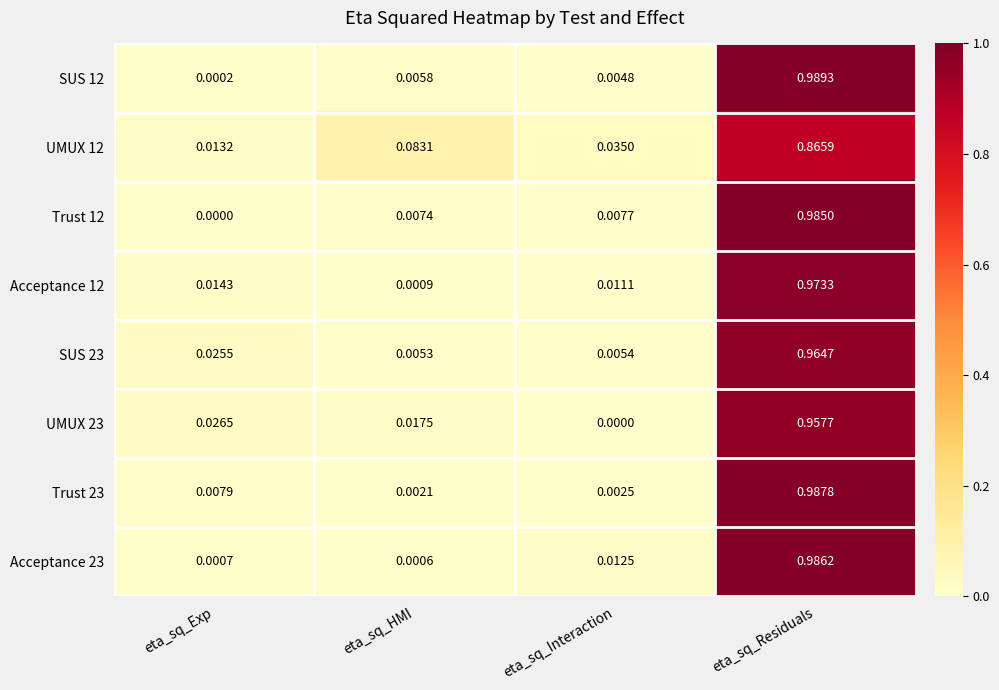

List the series in order of their peak value, lowest first.

UMUX 12, UMUX 23, SUS 23, Acceptance 12, Trust 12, Acceptance 23, Trust 23, SUS 12